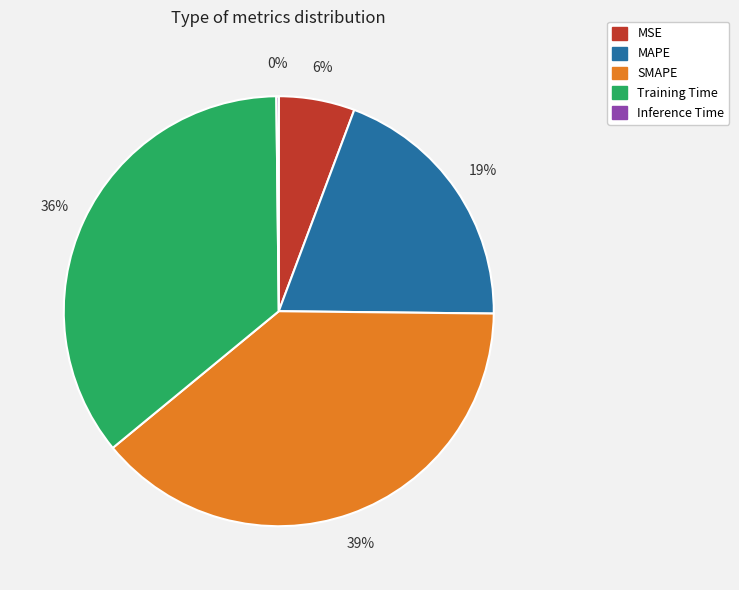

Is it true that SMAPE is 39% of the pie?

True